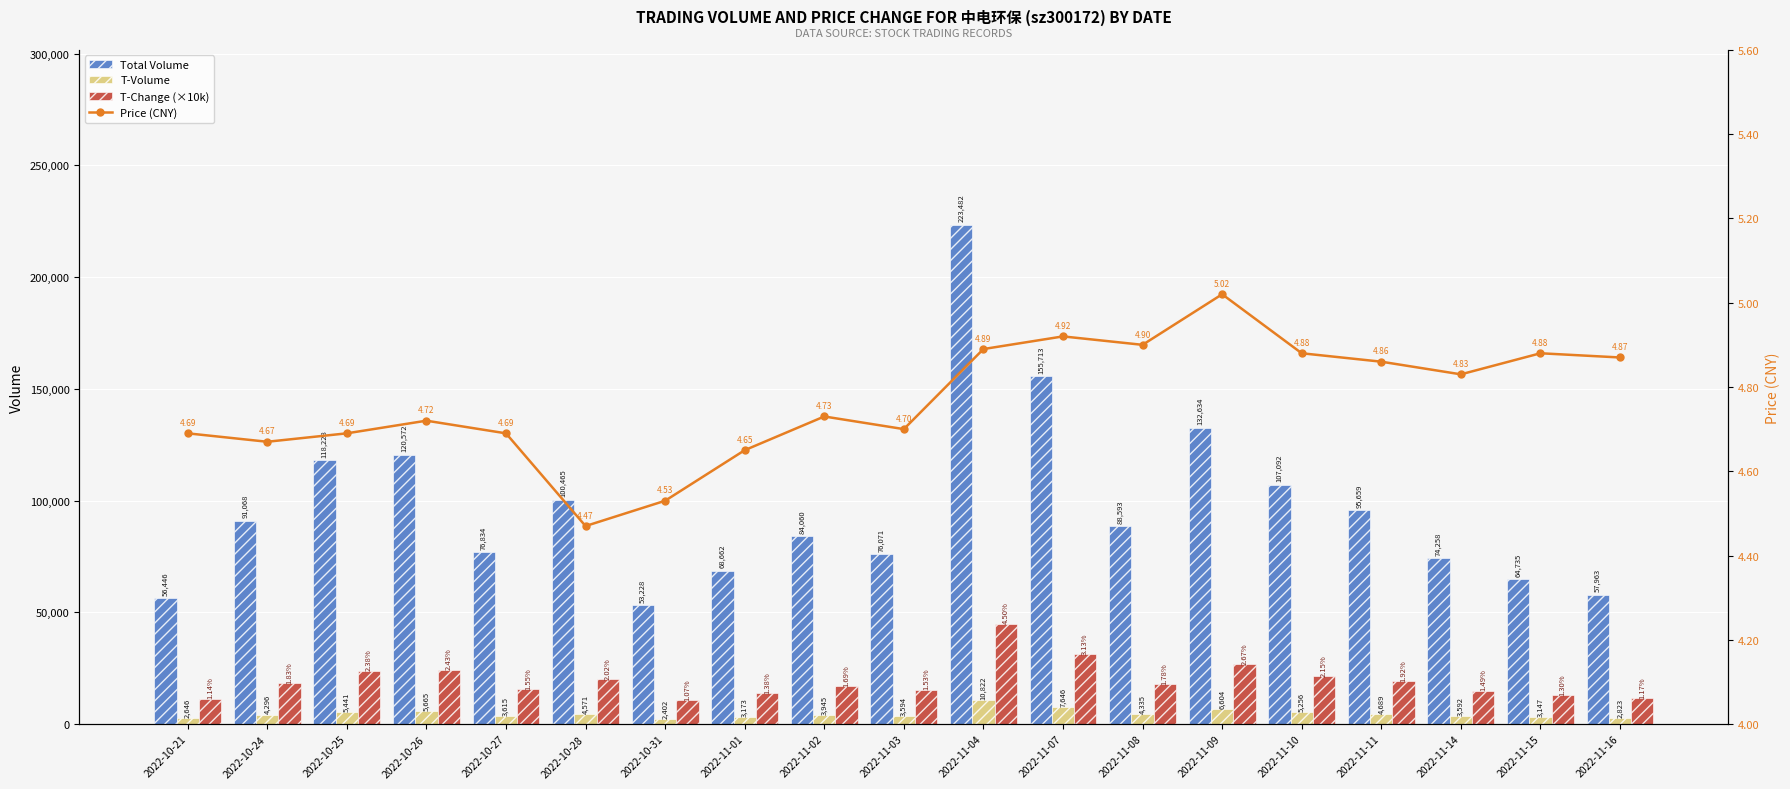

The Total Volume series shows 94430.6 at 2022-11-04. True or false?

False